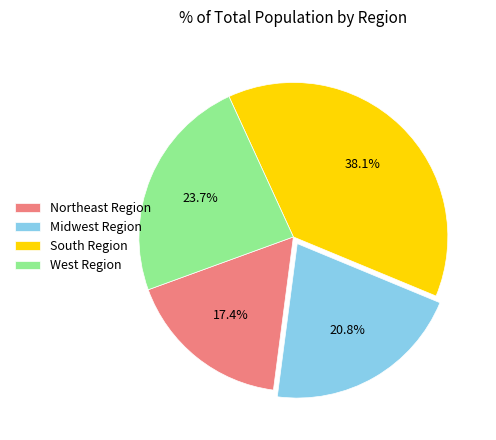

Rank the categories by value from highest to lowest.

South Region, West Region, Midwest Region, Northeast Region